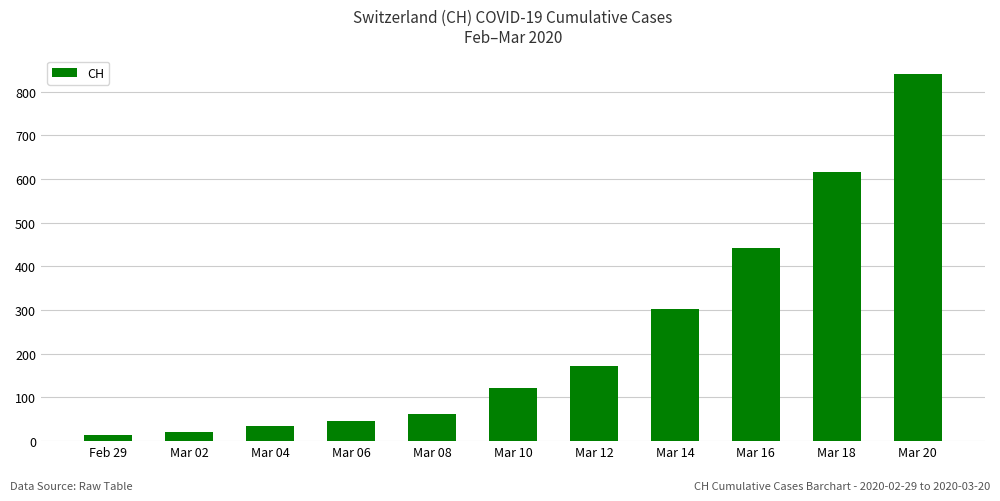

Are the bars grouped side by side (vs. stacked)?

No